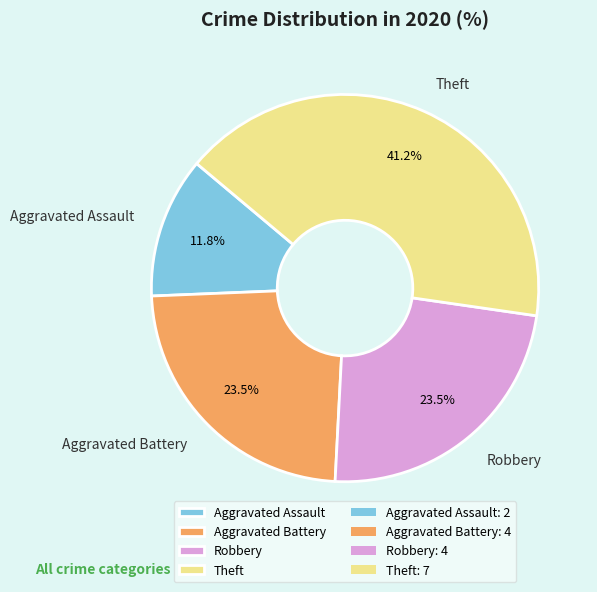

What is the total percentage of Theft and Robbery?

64.7%